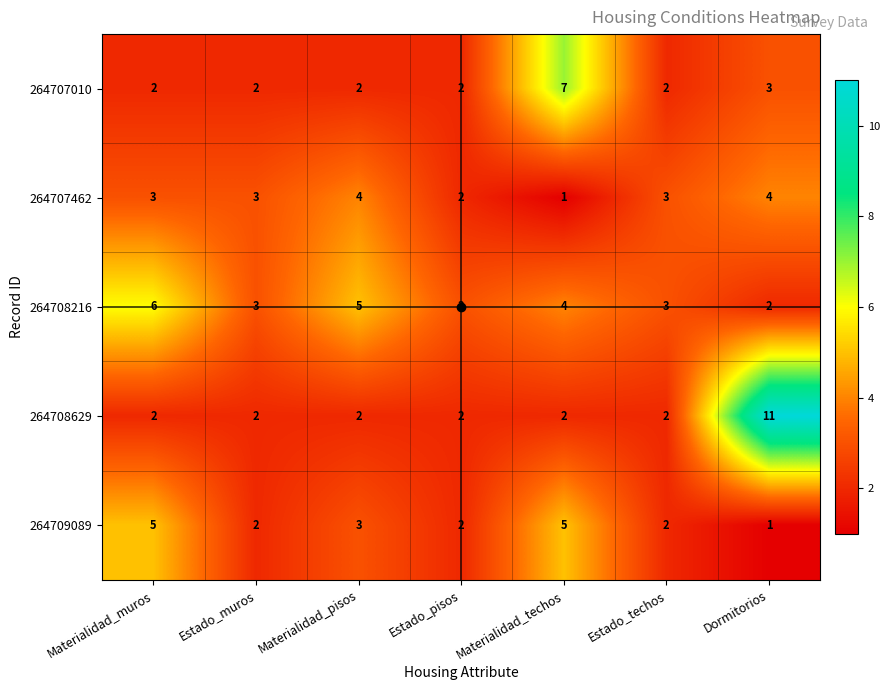

The 264707010 series shows 0 at Materialidad_pisos. True or false?

False